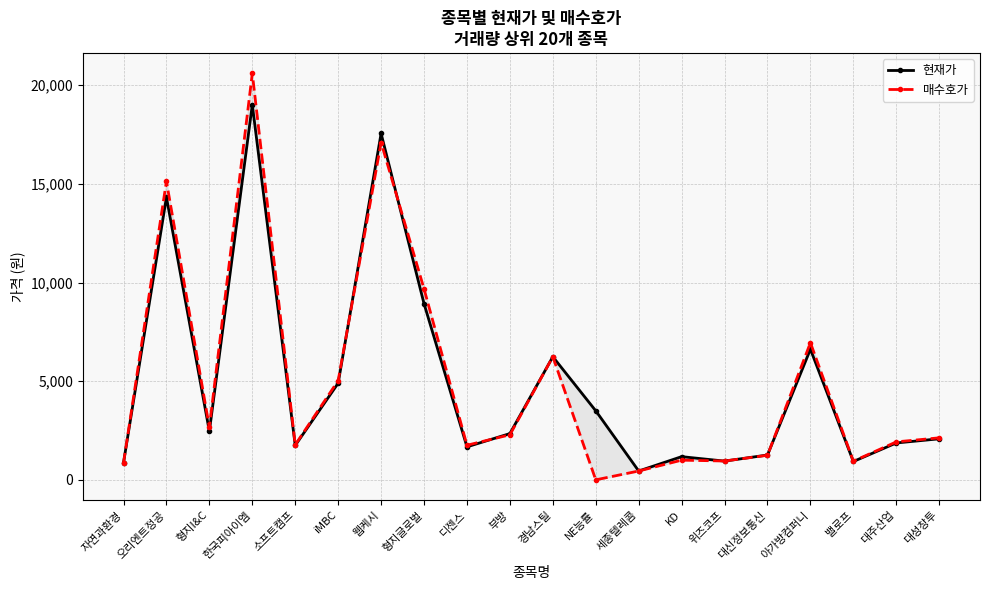

Where is the first local minimum for 매수호가?

형지I&C